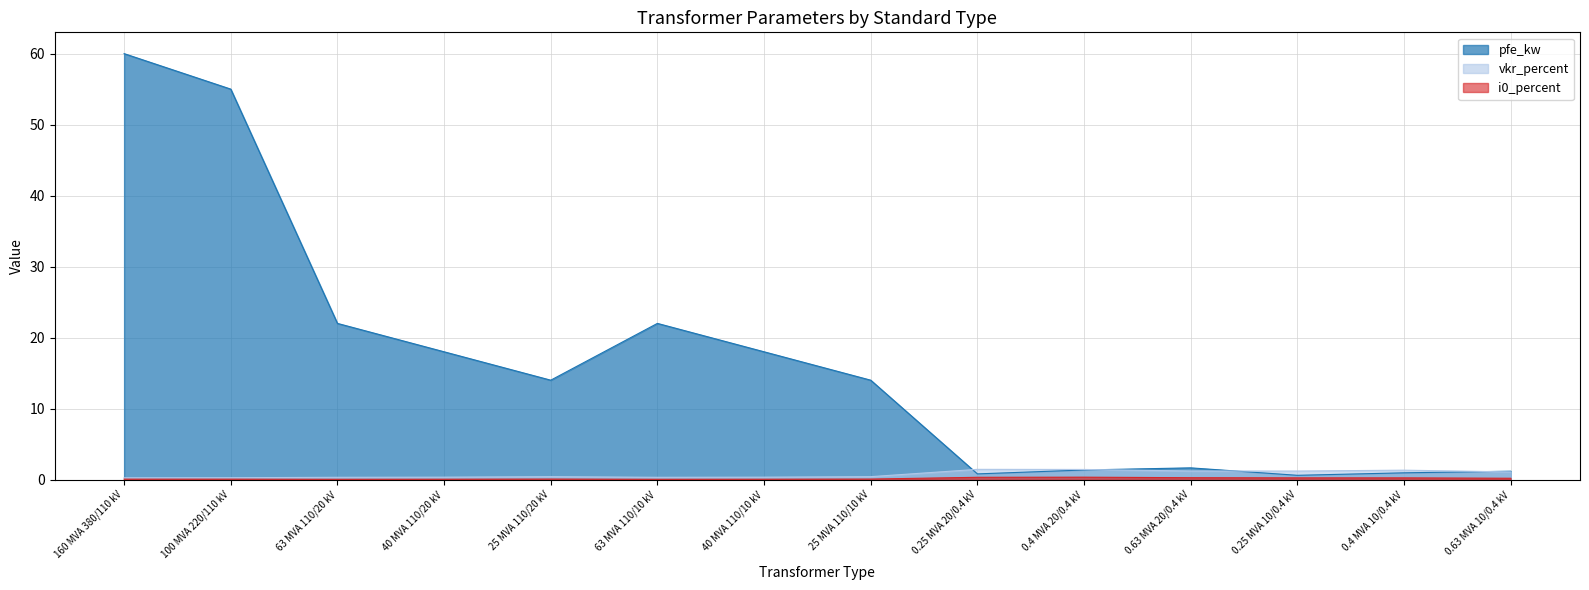

Between 160 MVA 380/110 kV and 25 MVA 110/10 kV, which is larger?

160 MVA 380/110 kV